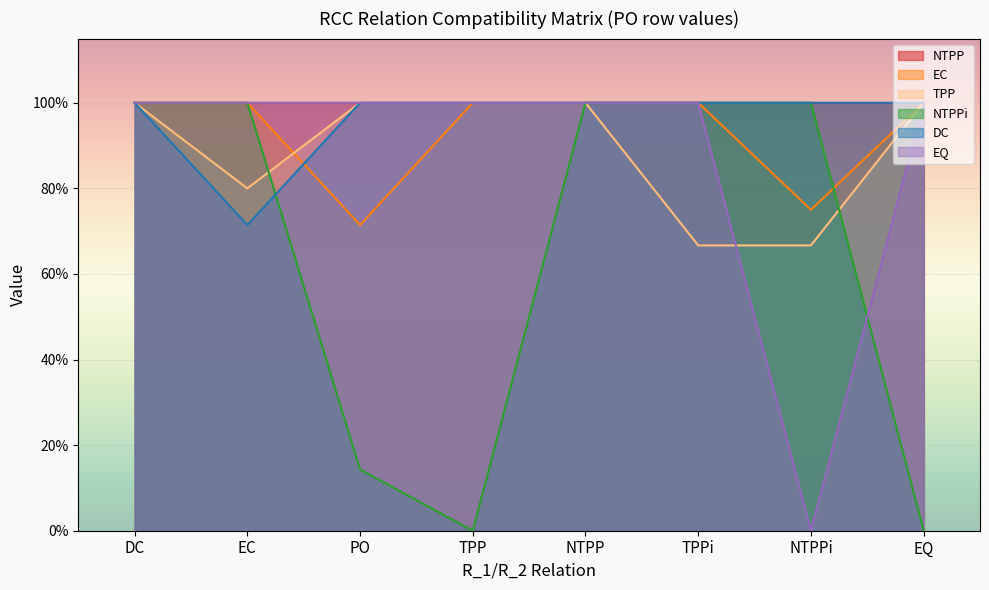

Is it true that EC equals 0.7 at PO?

True